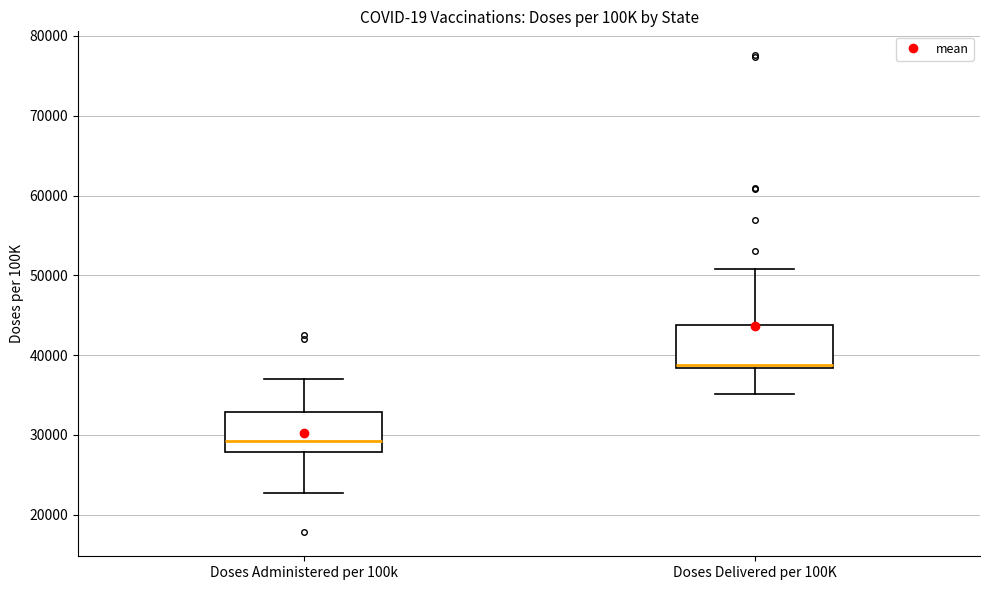

Which box's median line is the lowest?

Doses Administered per 100k